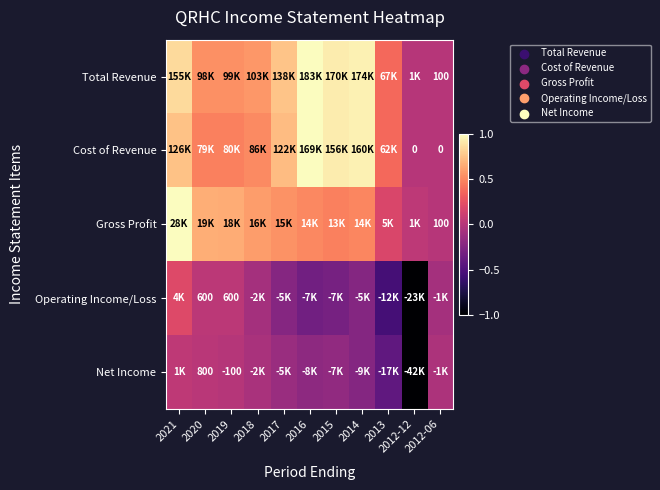

Is the value of Cost of Revenue at 2014 greater than the value of Gross Profit at 2012-06?

Yes